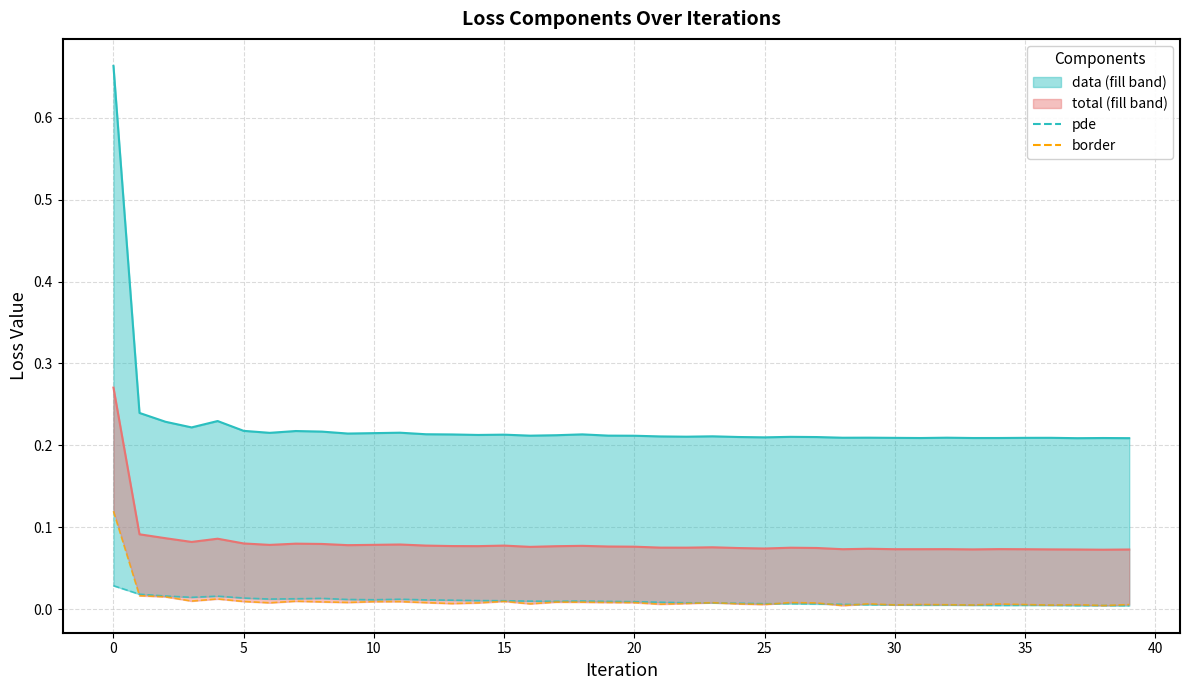

Read the data line value at 14.

0.2